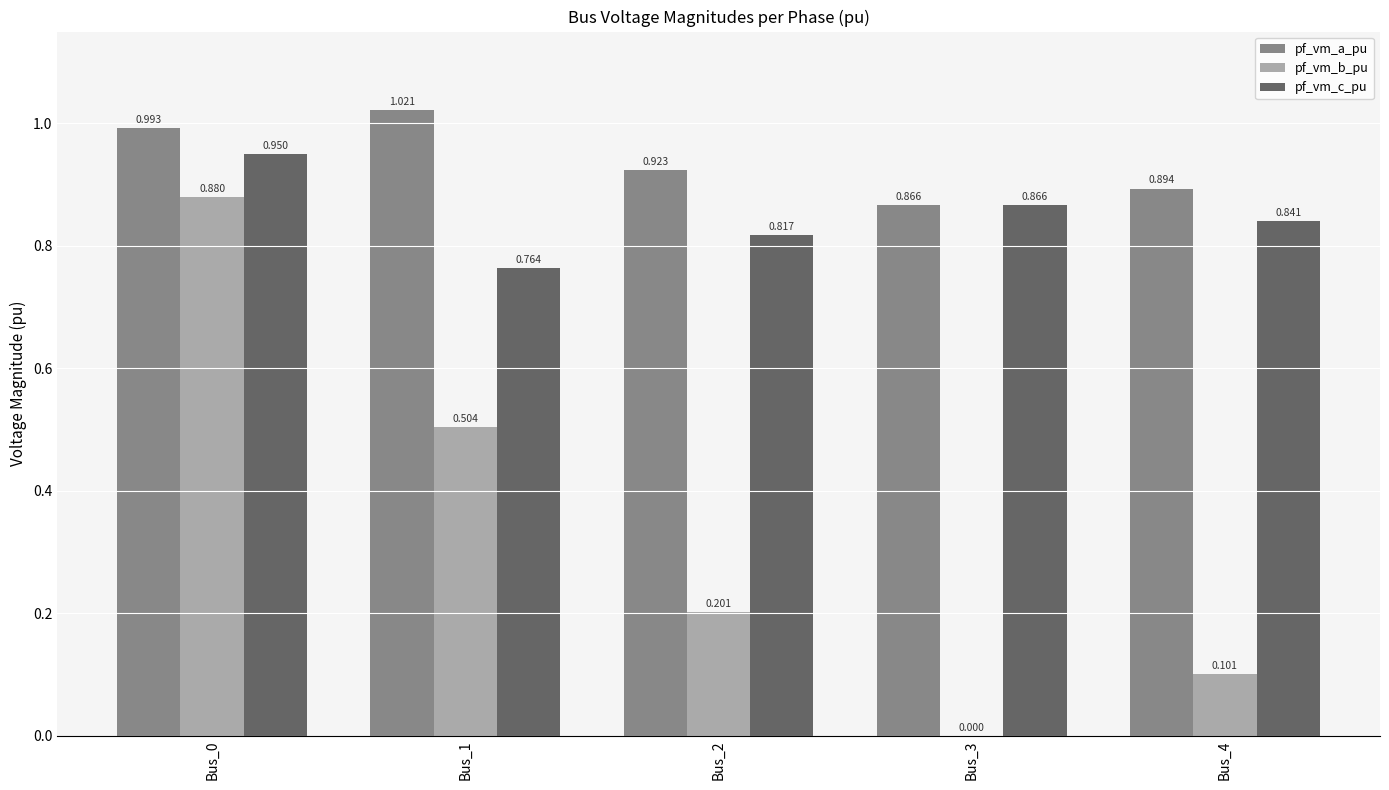

Which series has the largest total across all categories?

pf_vm_a_pu